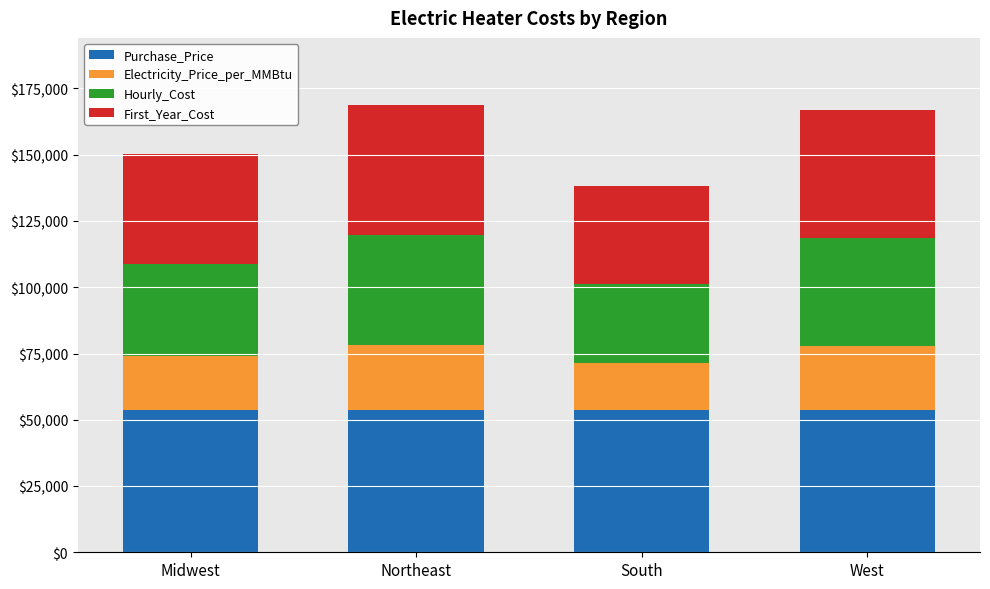

What is the sum of all Purchase_Price values?

215441.3